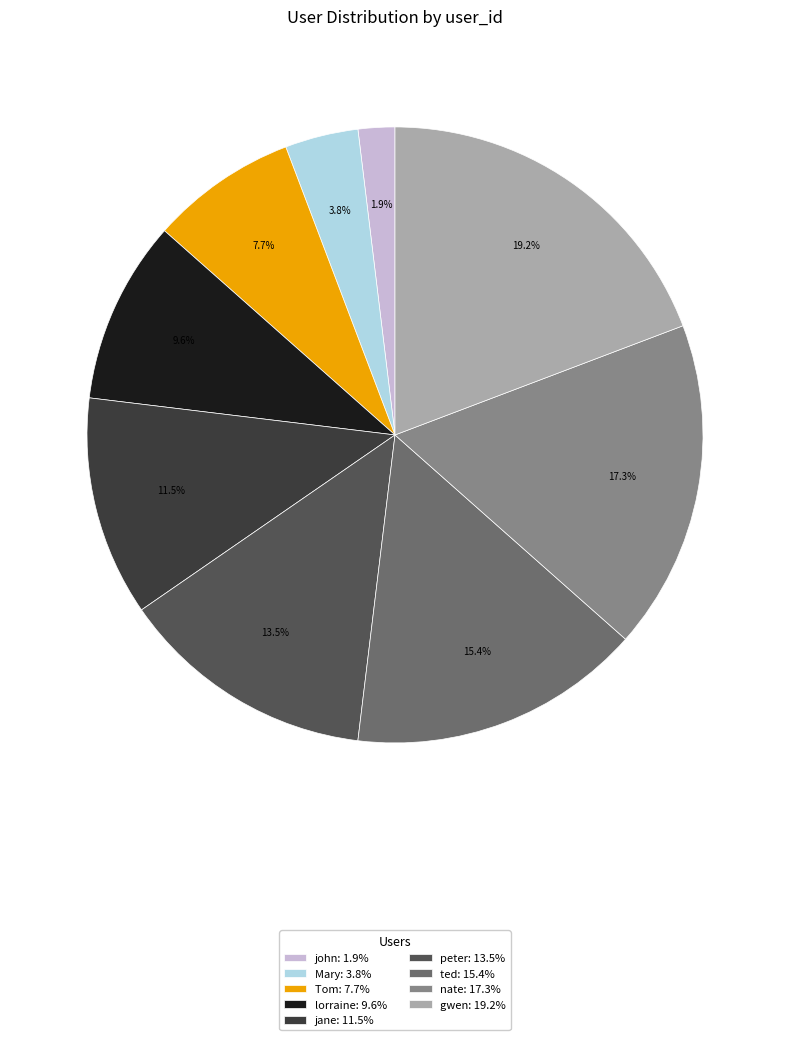

Do Tom and Mary together represent more than half of the pie?

No